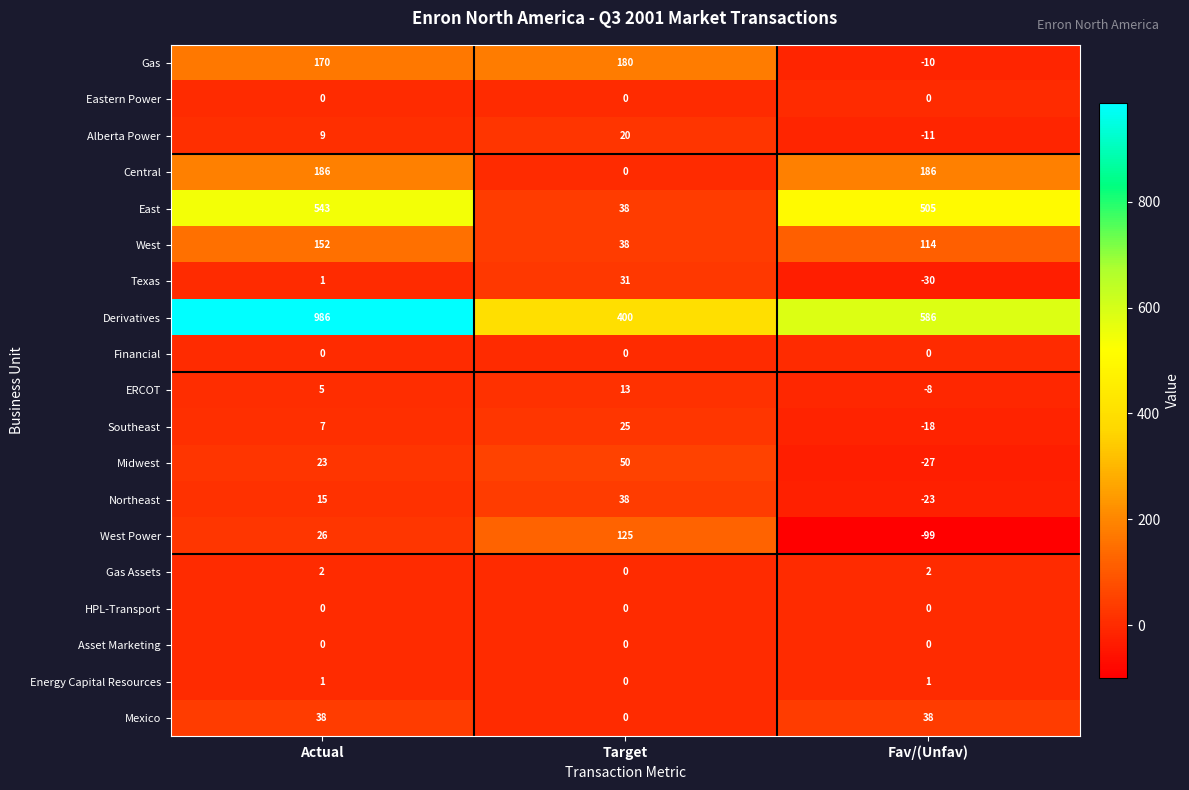

What is the total value across all series at Target?

958